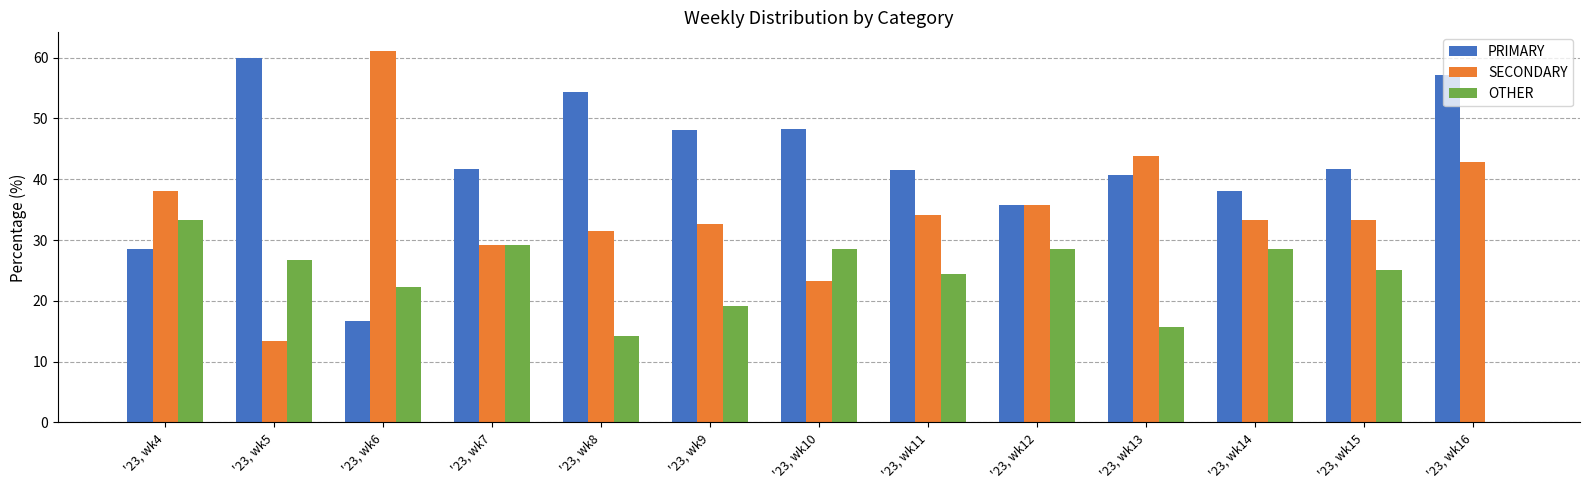

True or false: SECONDARY has a value of 50.5 at '23, wk11.

False